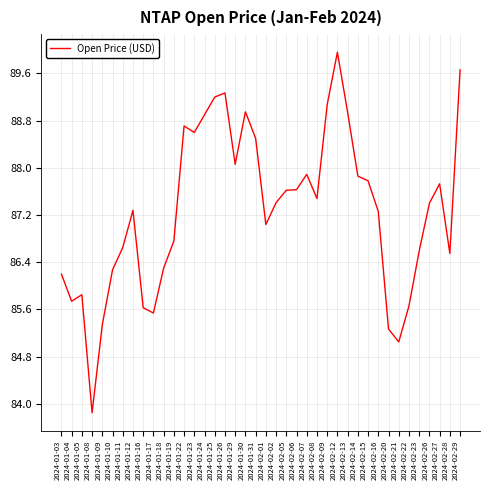

Which label corresponds to the smallest value in the chart?

2024-01-08